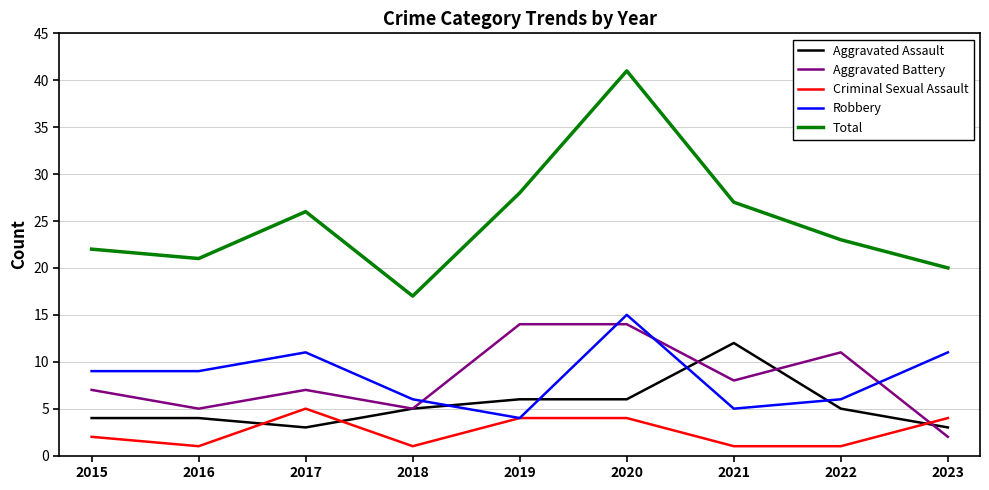

How many lines are shown in the chart?

5